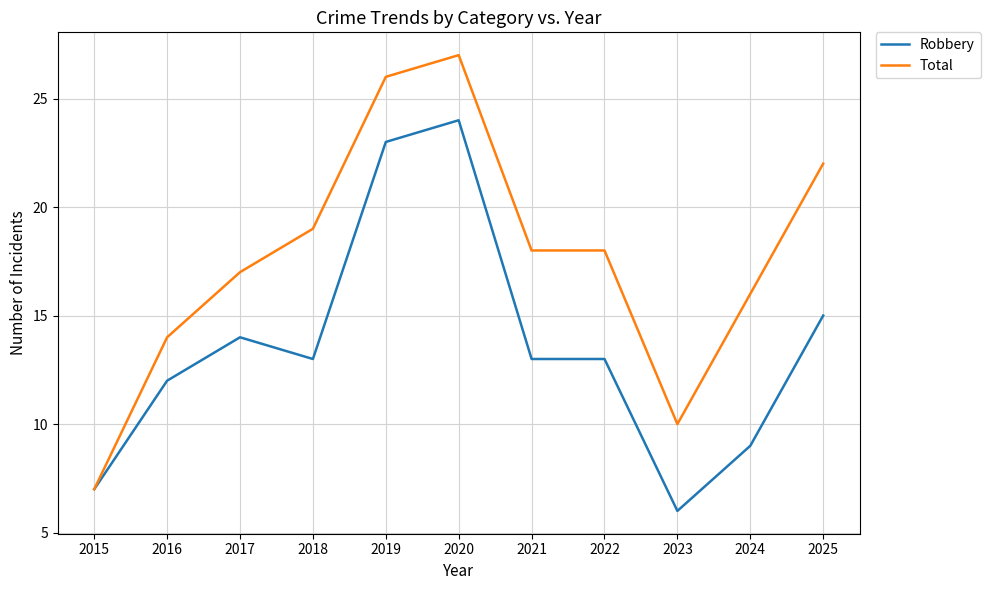

List the series in order of their peak value, lowest first.

Robbery, Total